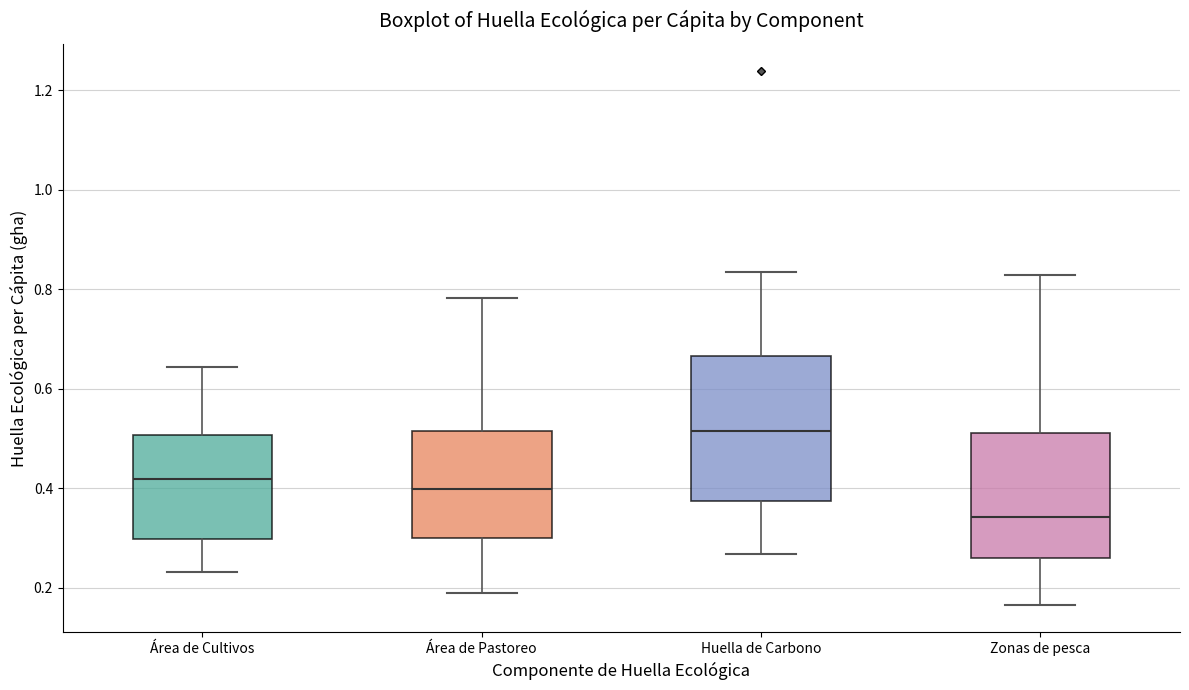

Comparing the boxes themselves (not the whiskers), which one is the tallest?

Huella de Carbono